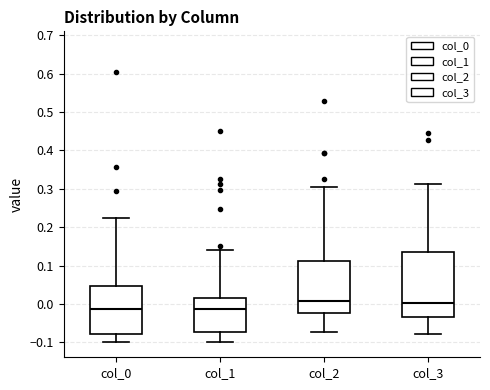

Reading left to right, read every box against the y-axis: the position of its median line, the range the box covers, and the ends of its whiskers. The values are not printed on the chart, so give them approximately, as read against the axis.

col_0: median -0.01, box -0.08 to 0.05, whiskers -0.10 to 0.22
col_1: median -0.01, box -0.07 to 0.02, whiskers -0.10 to 0.14
col_2: median 0.01, box -0.02 to 0.11, whiskers -0.07 to 0.31
col_3: median 0.00, box -0.03 to 0.14, whiskers -0.08 to 0.31